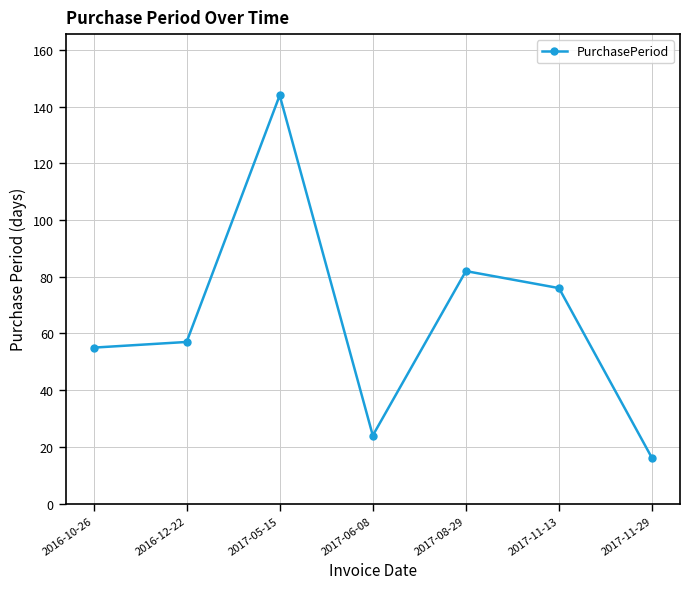

What is the ratio of the value at 2016-10-26 to the value at 2017-05-15?

0.4